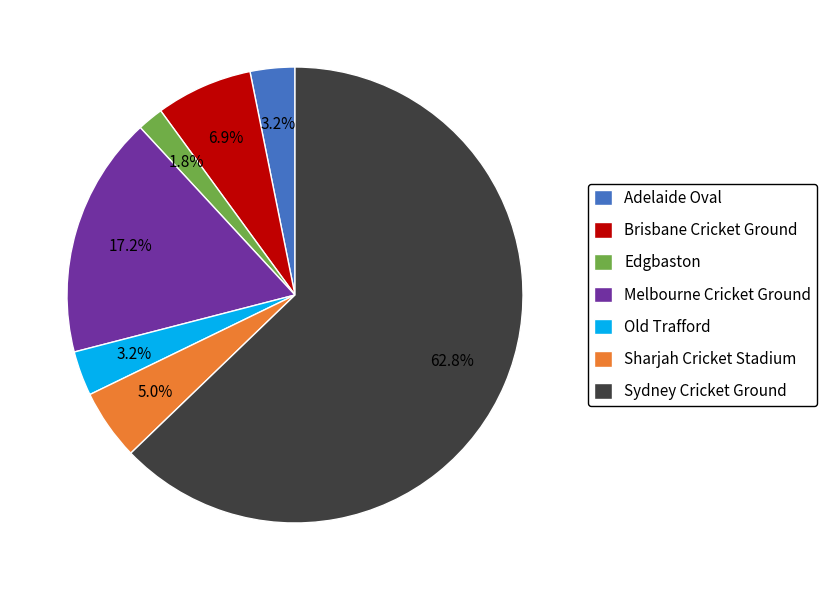

What percentage is the Melbourne Cricket Ground slice, to the nearest percent?

17%